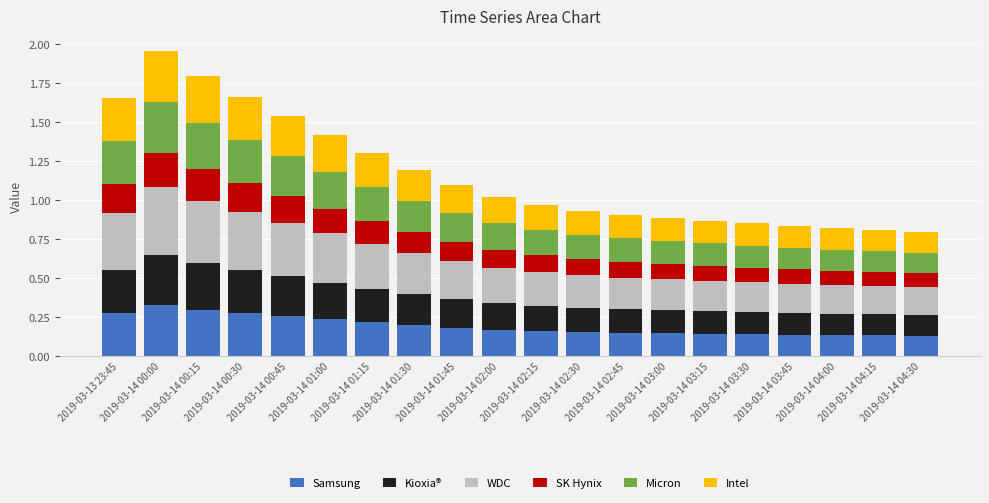

What is the average value of the Samsung series?

0.2